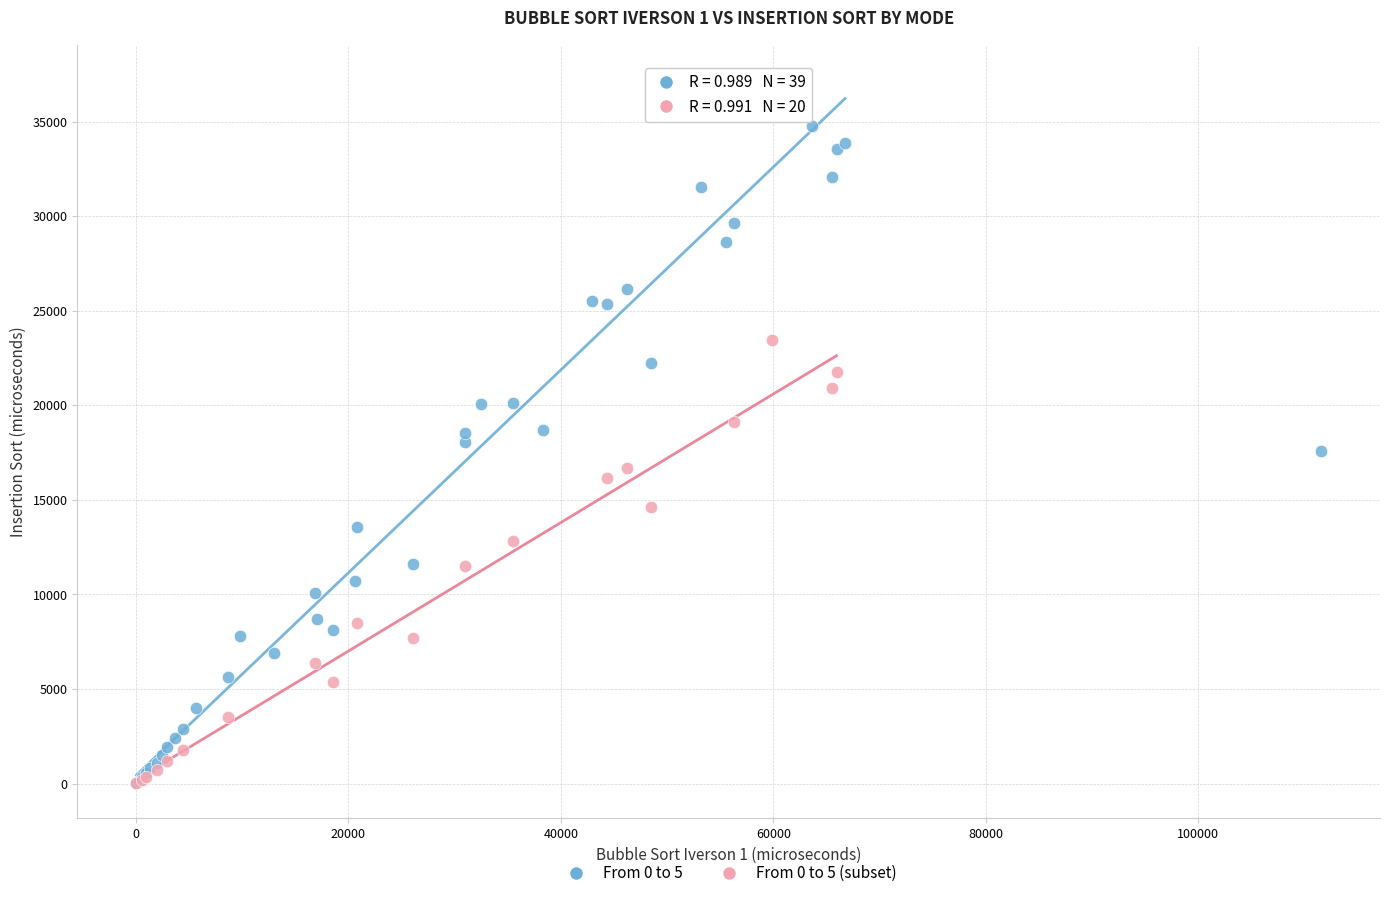

Which series has the widest spread of Y values?

From 0 to 5